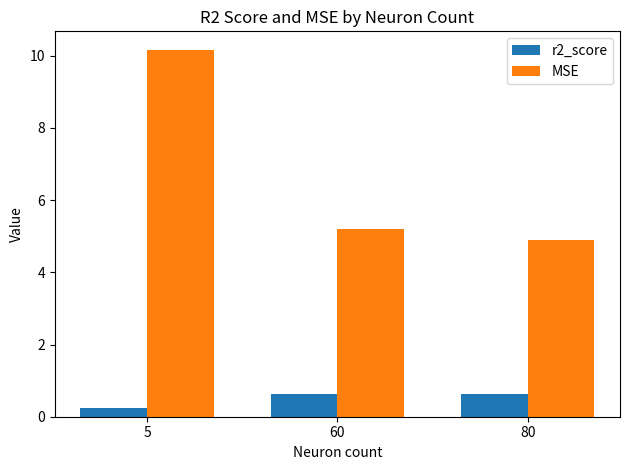

At which label does MSE reach its peak?

5